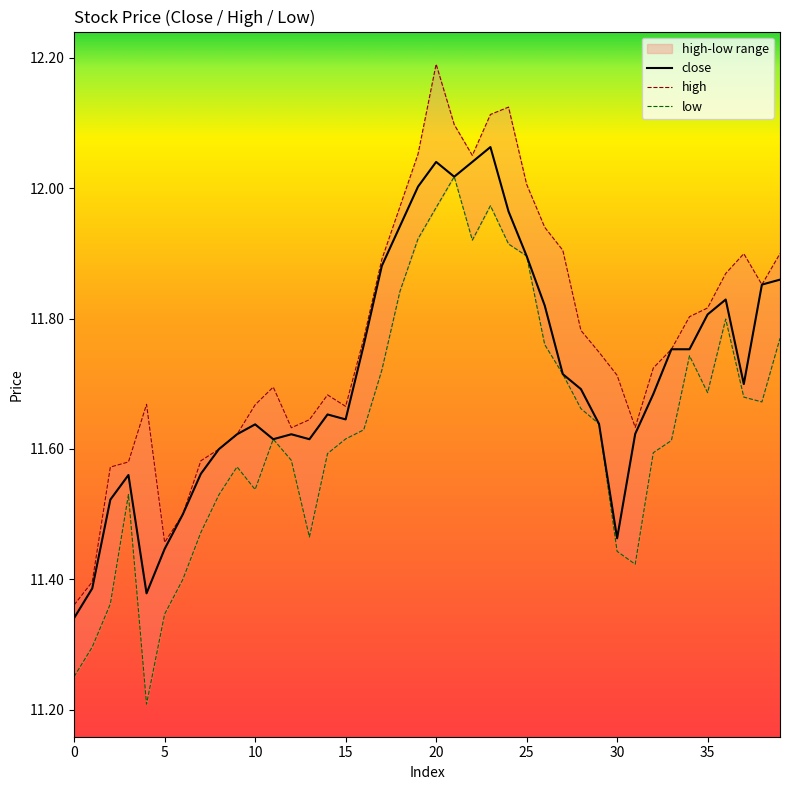

Reading left to right, list all the values displayed in this chart.

close: 0=11.3	1=11.4	2=11.5	3=11.6	4=11.4	5=11.4	6=11.5	7=11.6	8=11.6	9=11.6	10=11.6	11=11.6	12=11.6	13=11.6	14=11.7	15=11.6	16=11.8	17=11.9	18=11.9	19=12.0	20=12.0	21=12.0	22=12.0	23=12.1	24=12.0	25=11.9	26=11.8	27=11.7	28=11.7	29=11.6	30=11.5	31=11.6	32=11.7	33=11.8	34=11.8	35=11.8	36=11.8	37=11.7	38=11.9	39=11.9
high: 0=11.4	1=11.4	2=11.6	3=11.6	4=11.7	5=11.5	6=11.5	7=11.6	8=11.6	9=11.6	10=11.7	11=11.7	12=11.6	13=11.6	14=11.7	15=11.7	16=11.8	17=11.9	18=12.0	19=12.1	20=12.2	21=12.1	22=12.1	23=12.1	24=12.1	25=12.0	26=11.9	27=11.9	28=11.8	29=11.7	30=11.7	31=11.6	32=11.7	33=11.8	34=11.8	35=11.8	36=11.9	37=11.9	38=11.9	39=11.9
low: 0=11.3	1=11.3	2=11.4	3=11.5	4=11.2	5=11.3	6=11.4	7=11.5	8=11.5	9=11.6	10=11.5	11=11.6	12=11.6	13=11.5	14=11.6	15=11.6	16=11.6	17=11.7	18=11.8	19=11.9	20=12.0	21=12.0	22=11.9	23=12.0	24=11.9	25=11.9	26=11.8	27=11.7	28=11.7	29=11.6	30=11.4	31=11.4	32=11.6	33=11.6	34=11.7	35=11.7	36=11.8	37=11.7	38=11.7	39=11.8